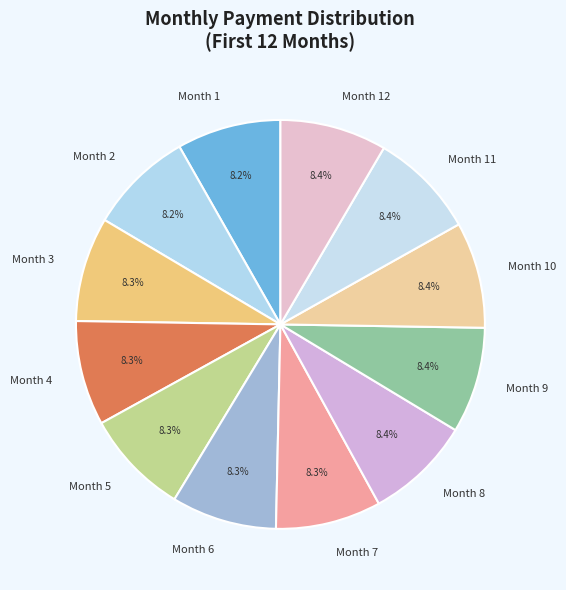

Count the number of slices in the pie.

12